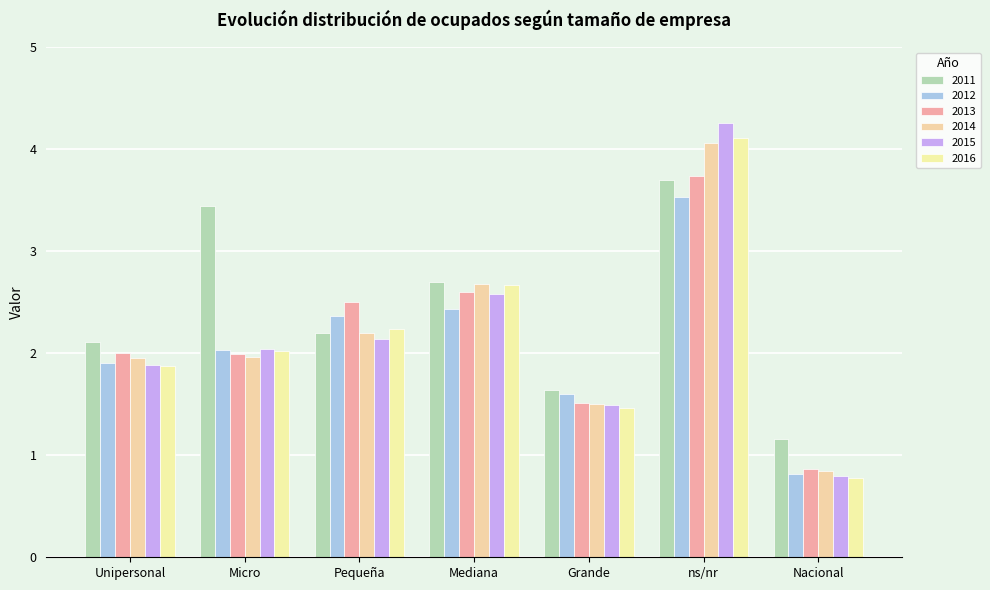

What is the total value across all series at Unipersonal?

11.7